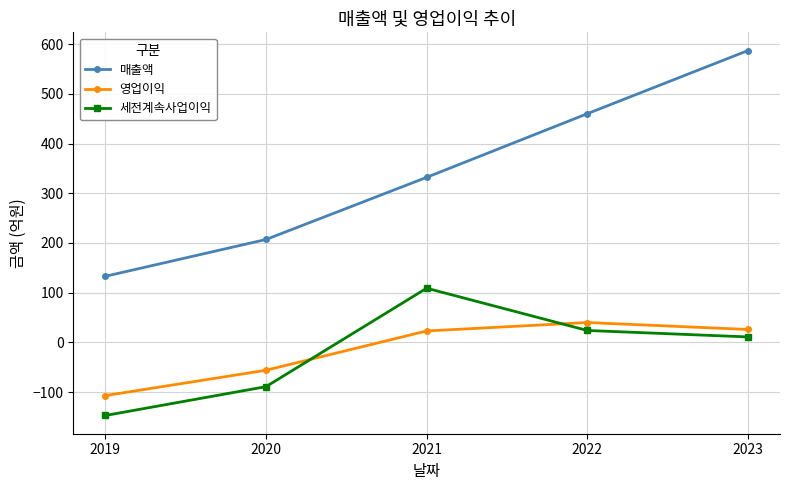

What is the spread (max minus min) of values at 2019?

280